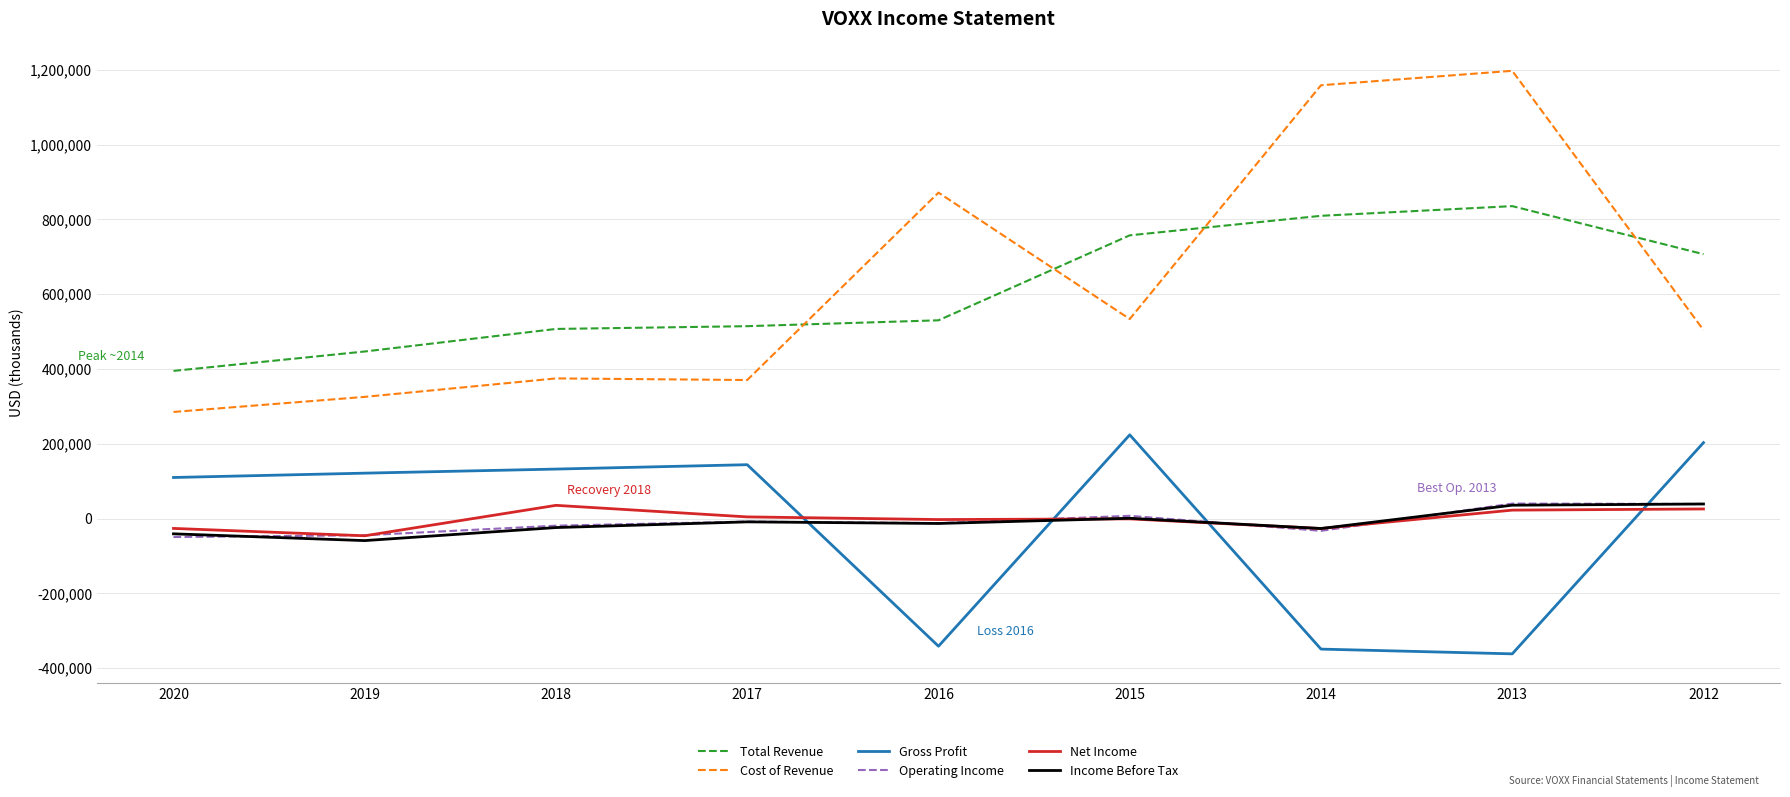

What is the total value across all series at 2017?

1016300